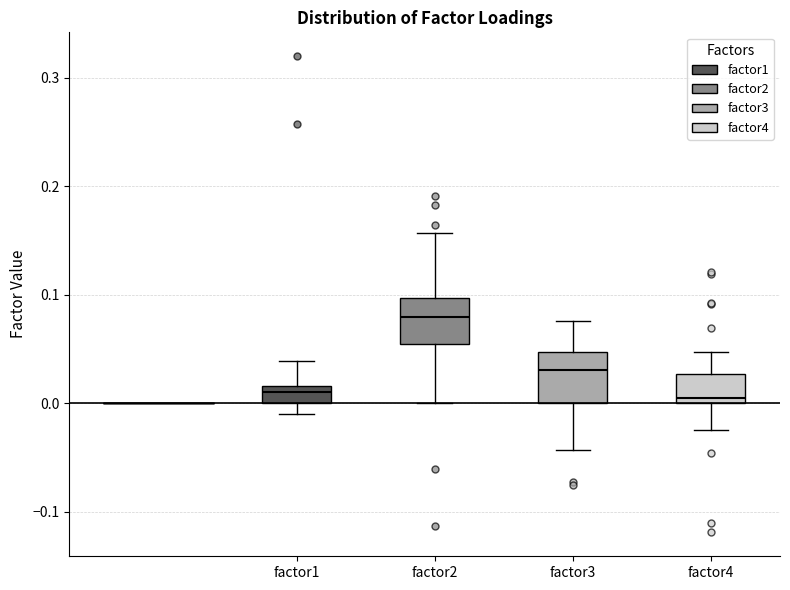

Reading left to right, transcribe this box plot: for each box, give where its median line is, the range the box spans, and where its two whiskers end, as read against the y-axis. The values are not printed on the chart, so give them approximately, as read against the axis.

factor1: median 0.01, box 0.00 to 0.02, whiskers -0.01 to 0.04
factor2: median 0.08, box 0.05 to 0.10, whiskers 0.00 to 0.16
factor3: median 0.03, box 0.00 to 0.05, whiskers -0.04 to 0.08
factor4: median 0.01, box 0.00 to 0.03, whiskers -0.02 to 0.05